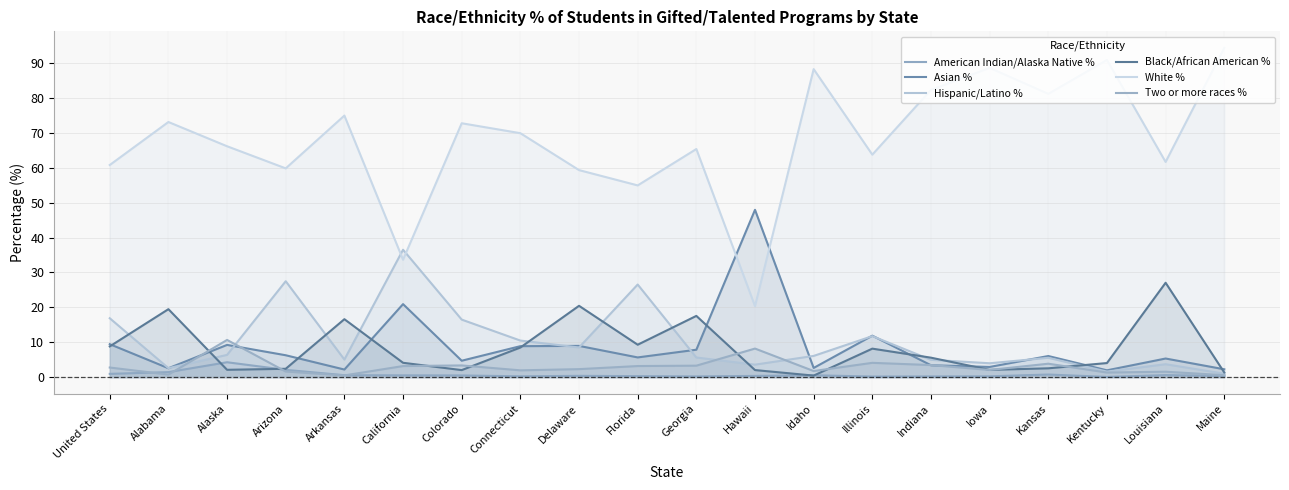

Which series has the largest total across all categories?

White %